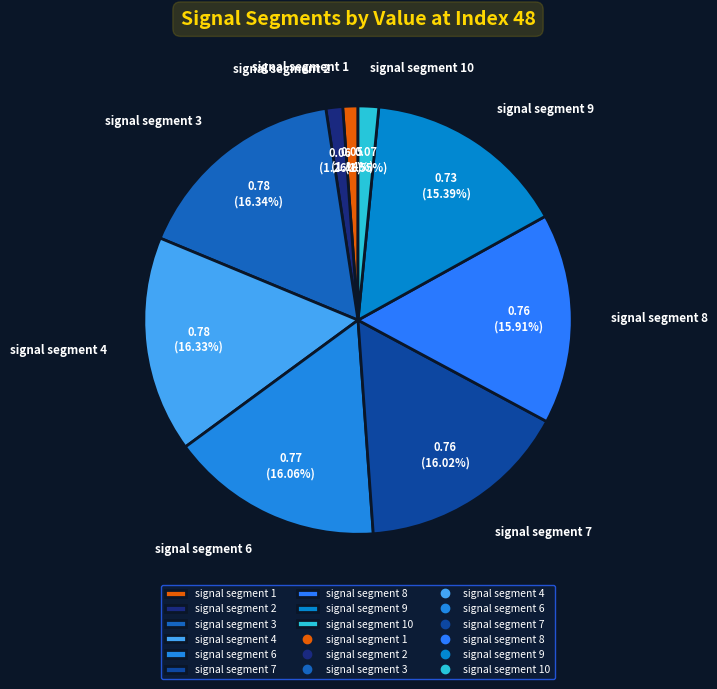

Combined, do signal segment 2 and signal segment 3 account for over 50%?

No